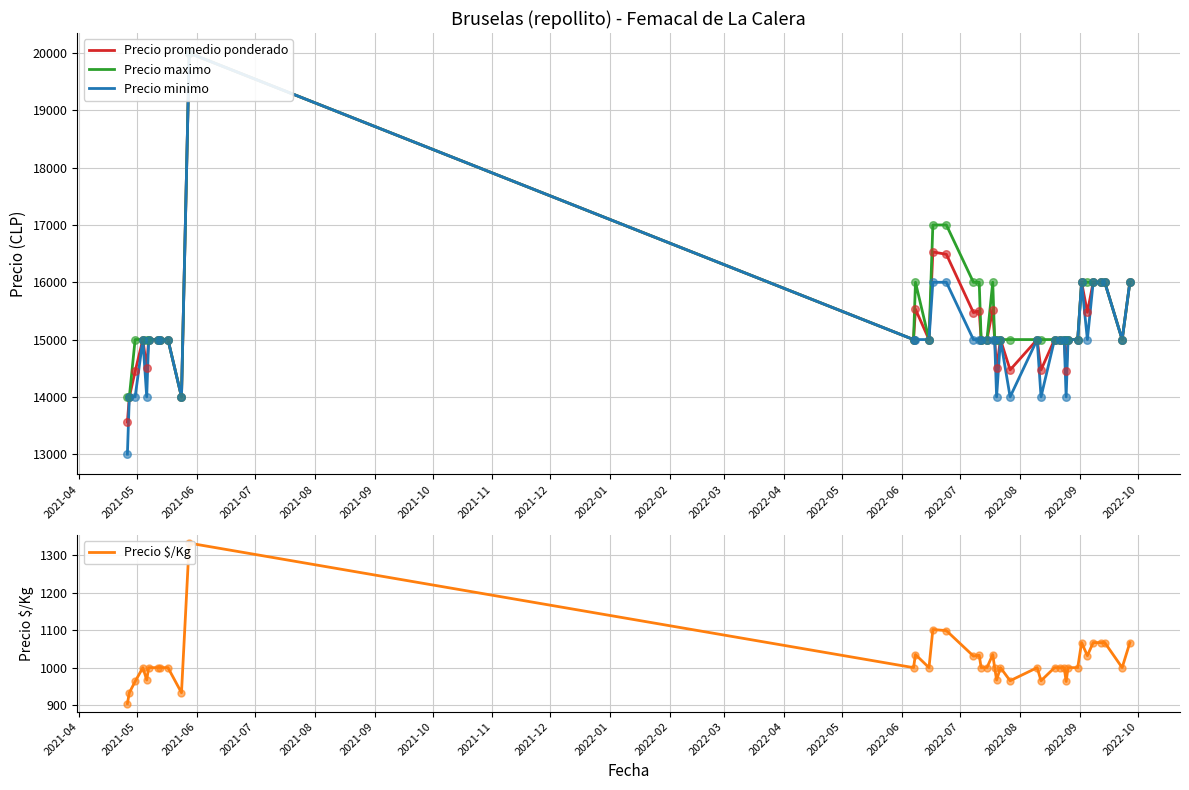

Which series reaches the minimum Y coordinate?

Precio $/Kg